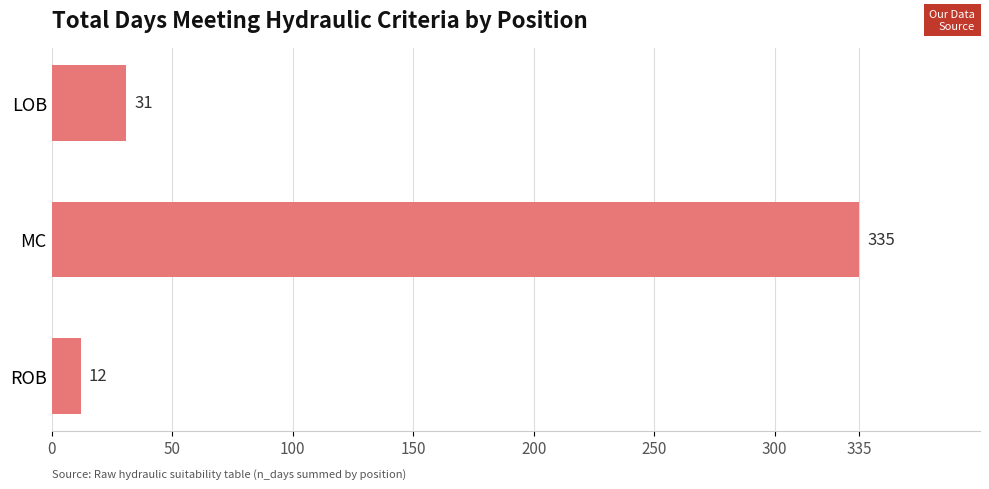

How many bars are there in total?

3